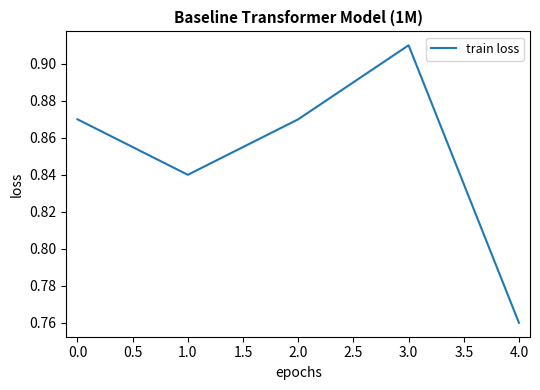

What position from the left is 3.0?

4